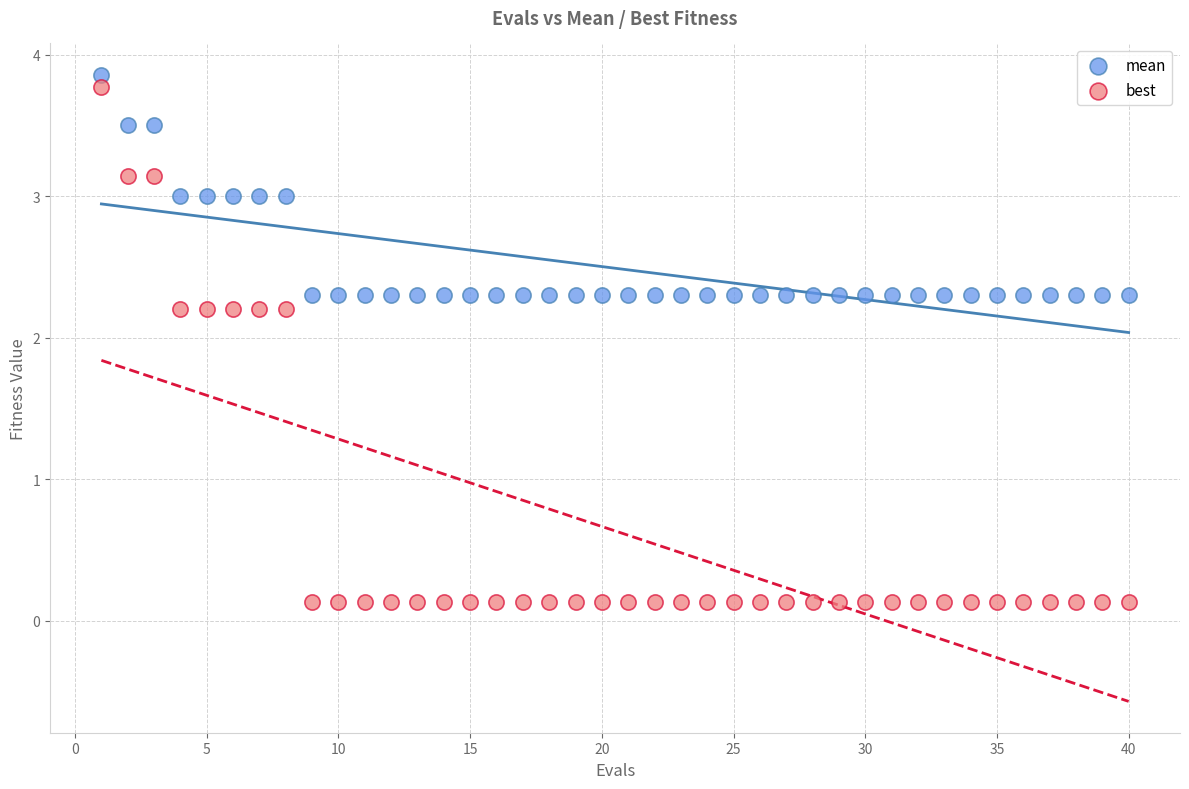

What are all the series names shown in the legend?

mean, best